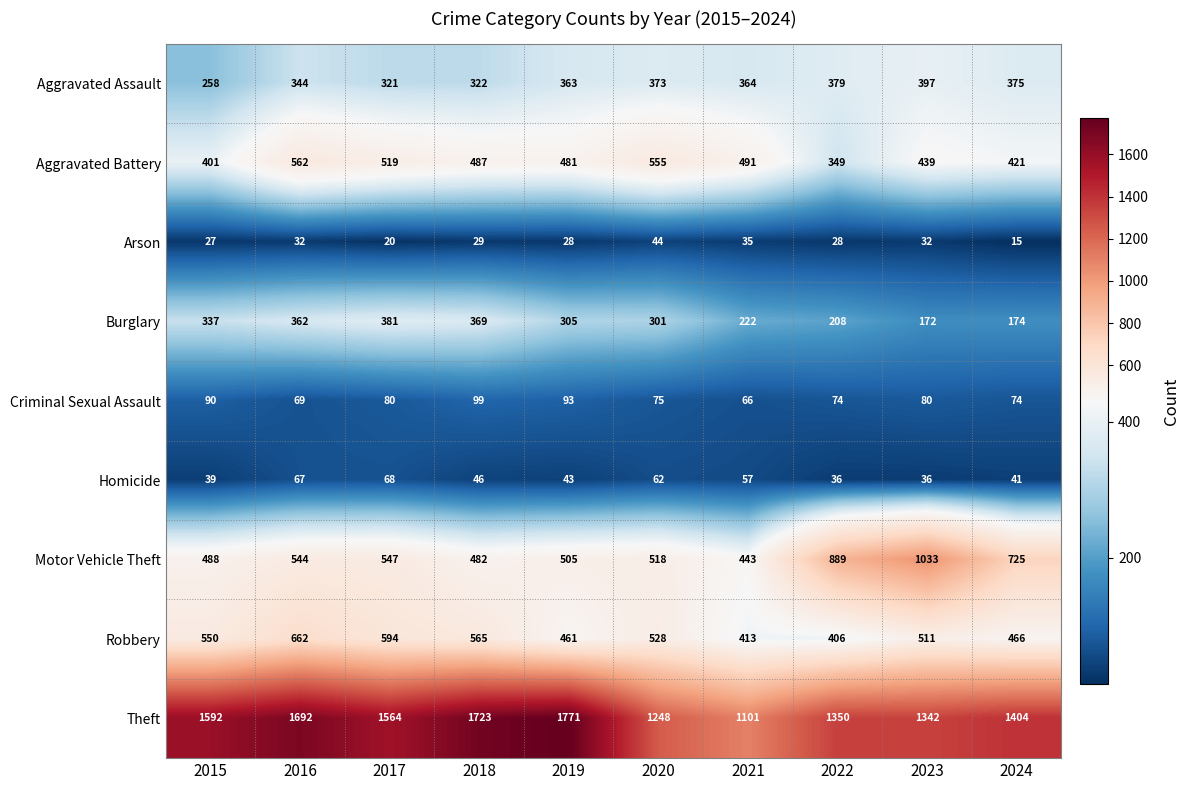

At which label does Theft first exceed 1564?

2015